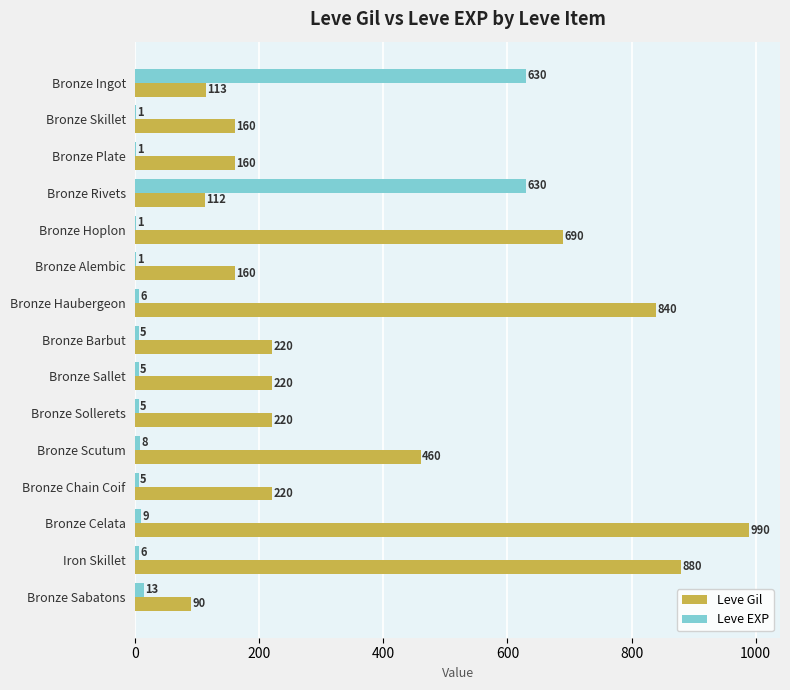

At which category is the sum across all series the highest?

Bronze Celata